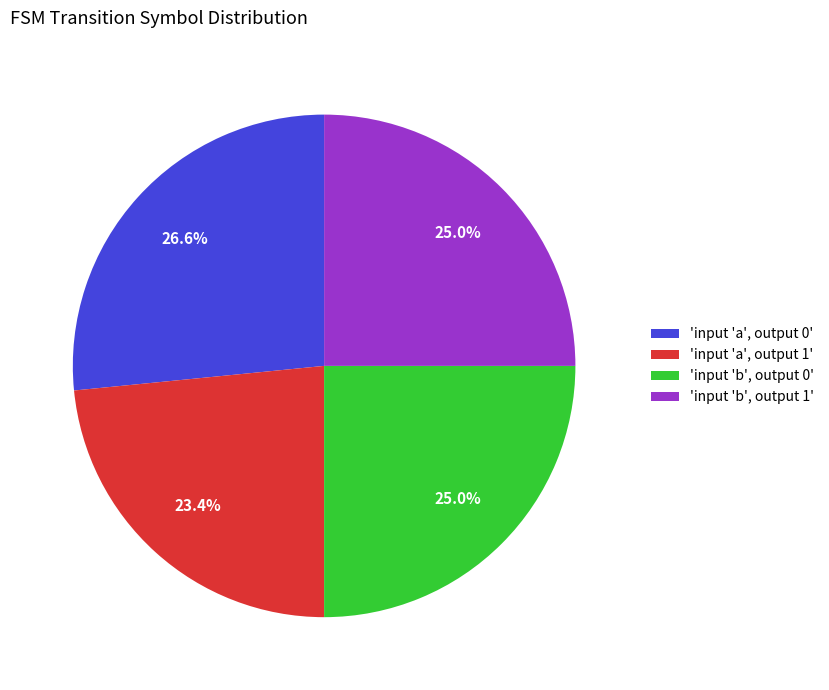

Which slice is the smallest?

'input 'a', output 1'